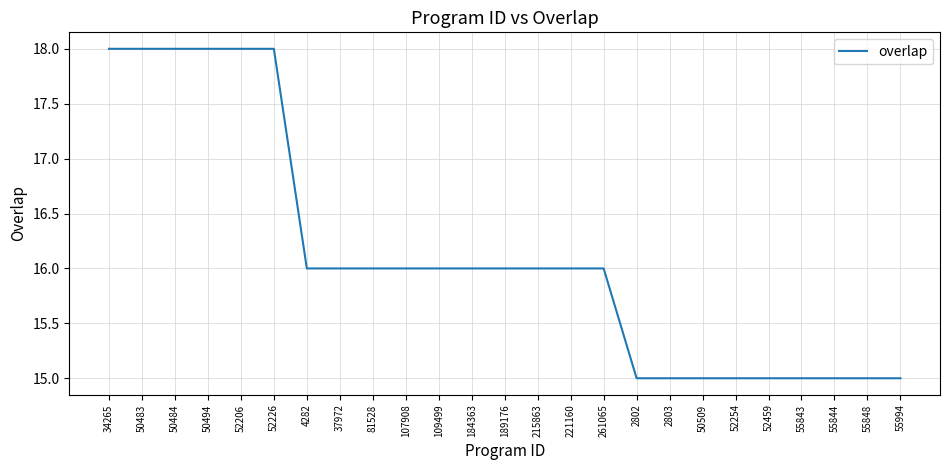

True or false: the data shows 5 at 55843.

False